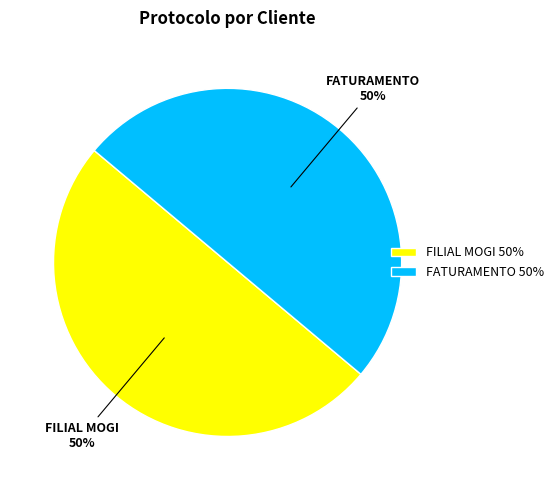

To the nearest percent, what is the combined percentage of FATURAMENTO and FILIAL MOGI?

100%